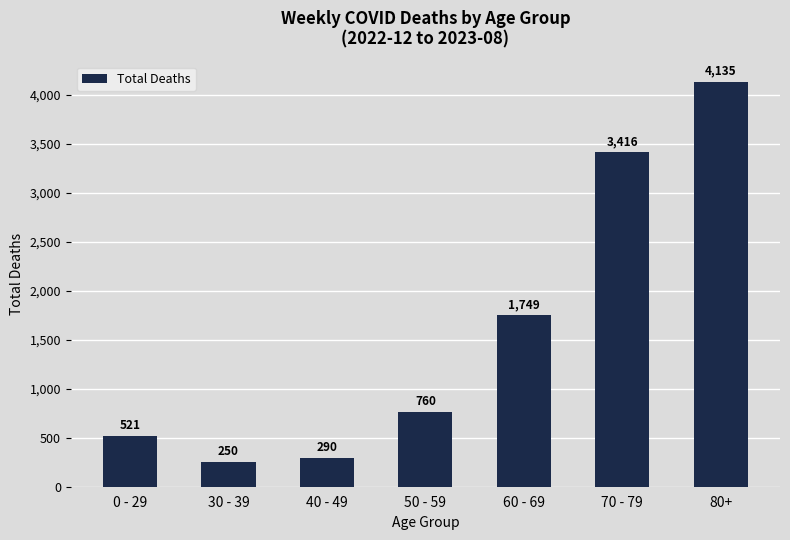

What is the ratio of the value at 0 - 29 to the value at 50 - 59?

0.7